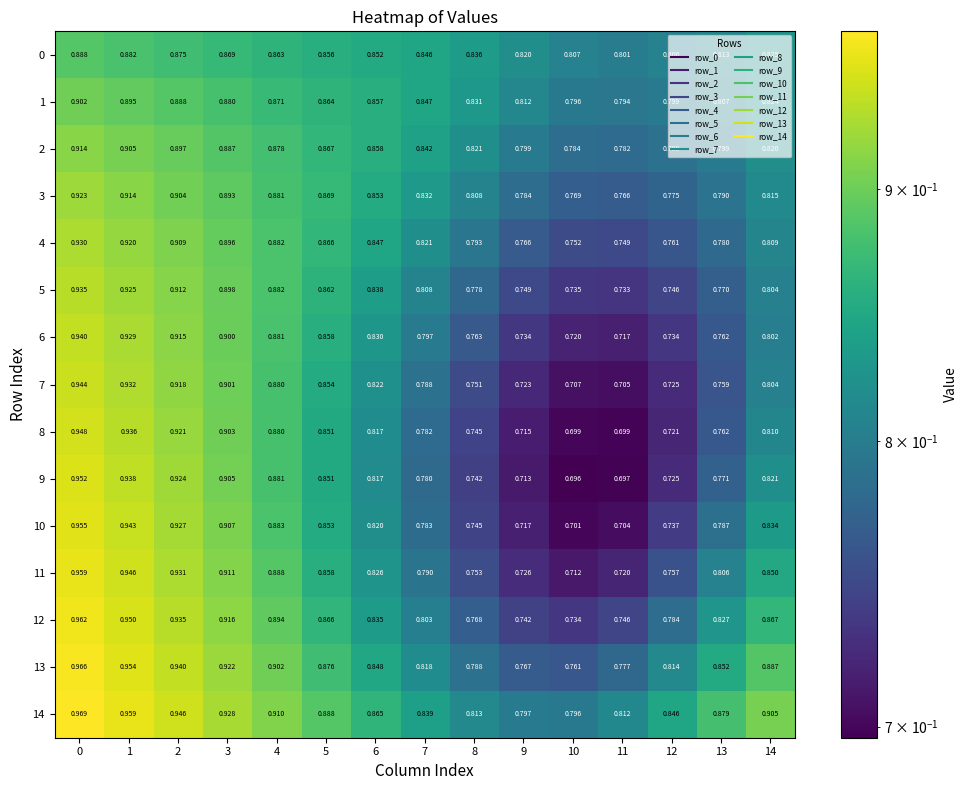

Reading left to right, what are all the values shown in this chart?

0: 0=0.9	1=0.9	2=0.9	3=0.9	4=0.9	5=0.9	6=0.9	7=0.8	8=0.8	9=0.8	10=0.8	11=0.8	12=0.8	13=0.8	14=0.8
1: 0=0.9	1=0.9	2=0.9	3=0.9	4=0.9	5=0.9	6=0.9	7=0.8	8=0.8	9=0.8	10=0.8	11=0.8	12=0.8	13=0.8	14=0.8
2: 0=0.9	1=0.9	2=0.9	3=0.9	4=0.9	5=0.9	6=0.9	7=0.8	8=0.8	9=0.8	10=0.8	11=0.8	12=0.8	13=0.8	14=0.8
3: 0=0.9	1=0.9	2=0.9	3=0.9	4=0.9	5=0.9	6=0.9	7=0.8	8=0.8	9=0.8	10=0.8	11=0.8	12=0.8	13=0.8	14=0.8
4: 0=0.9	1=0.9	2=0.9	3=0.9	4=0.9	5=0.9	6=0.8	7=0.8	8=0.8	9=0.8	10=0.8	11=0.7	12=0.8	13=0.8	14=0.8
5: 0=0.9	1=0.9	2=0.9	3=0.9	4=0.9	5=0.9	6=0.8	7=0.8	8=0.8	9=0.7	10=0.7	11=0.7	12=0.7	13=0.8	14=0.8
6: 0=0.9	1=0.9	2=0.9	3=0.9	4=0.9	5=0.9	6=0.8	7=0.8	8=0.8	9=0.7	10=0.7	11=0.7	12=0.7	13=0.8	14=0.8
7: 0=0.9	1=0.9	2=0.9	3=0.9	4=0.9	5=0.9	6=0.8	7=0.8	8=0.8	9=0.7	10=0.7	11=0.7	12=0.7	13=0.8	14=0.8
8: 0=0.9	1=0.9	2=0.9	3=0.9	4=0.9	5=0.9	6=0.8	7=0.8	8=0.7	9=0.7	10=0.7	11=0.7	12=0.7	13=0.8	14=0.8
9: 0=1.0	1=0.9	2=0.9	3=0.9	4=0.9	5=0.9	6=0.8	7=0.8	8=0.7	9=0.7	10=0.7	11=0.7	12=0.7	13=0.8	14=0.8
10: 0=1.0	1=0.9	2=0.9	3=0.9	4=0.9	5=0.9	6=0.8	7=0.8	8=0.7	9=0.7	10=0.7	11=0.7	12=0.7	13=0.8	14=0.8
11: 0=1.0	1=0.9	2=0.9	3=0.9	4=0.9	5=0.9	6=0.8	7=0.8	8=0.8	9=0.7	10=0.7	11=0.7	12=0.8	13=0.8	14=0.8
12: 0=1.0	1=0.9	2=0.9	3=0.9	4=0.9	5=0.9	6=0.8	7=0.8	8=0.8	9=0.7	10=0.7	11=0.7	12=0.8	13=0.8	14=0.9
13: 0=1.0	1=1.0	2=0.9	3=0.9	4=0.9	5=0.9	6=0.8	7=0.8	8=0.8	9=0.8	10=0.8	11=0.8	12=0.8	13=0.9	14=0.9
14: 0=1.0	1=1.0	2=0.9	3=0.9	4=0.9	5=0.9	6=0.9	7=0.8	8=0.8	9=0.8	10=0.8	11=0.8	12=0.8	13=0.9	14=0.9